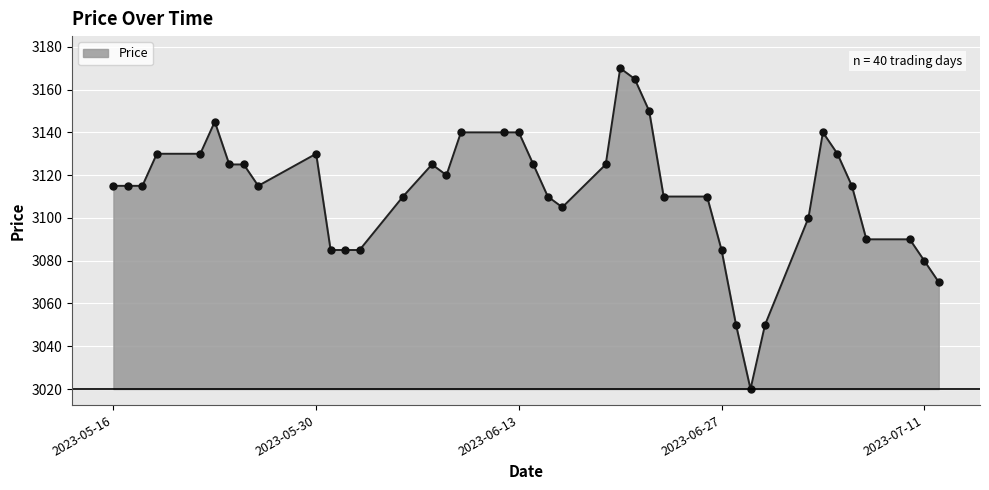

What is the maximum value shown in the chart?

3170